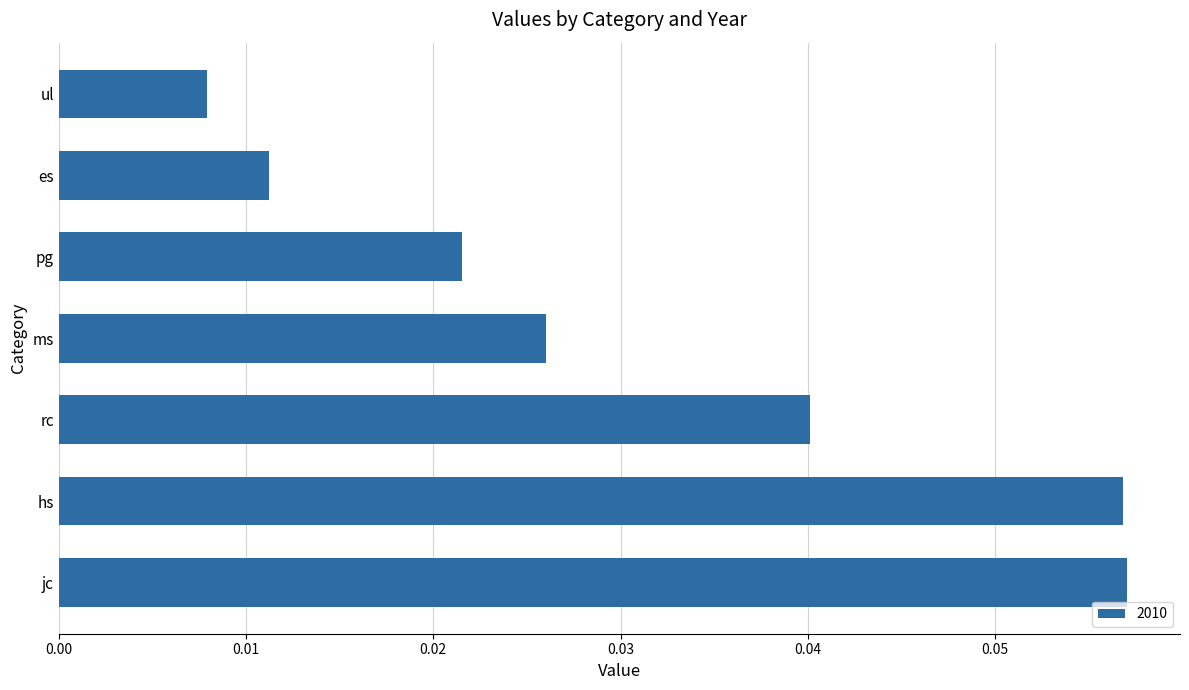

The chart shows a value of 0.0 at hs. True or false?

False